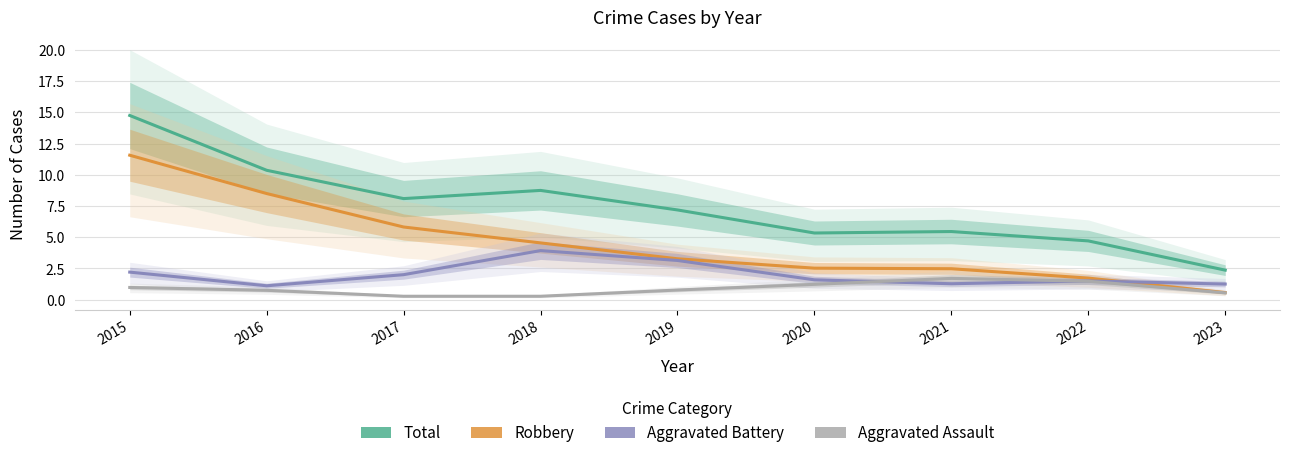

Reading right to left, extract all data points from this chart.

Total: 2023=2.4	2022=4.7	2021=5.5	2020=5.3	2019=7.2	2018=8.7	2017=8.1	2016=10.4	2015=14.7
Robbery: 2023=0.6	2022=1.7	2021=2.5	2020=2.5	2019=3.3	2018=4.5	2017=5.8	2016=8.5	2015=11.6
Aggravated Battery: 2023=1.3	2022=1.5	2021=1.3	2020=1.6	2019=3.1	2018=3.9	2017=2.0	2016=1.1	2015=2.2
Aggravated Assault: 2023=0.5	2022=1.5	2021=1.7	2020=1.2	2019=0.8	2018=0.3	2017=0.3	2016=0.7	2015=1.0